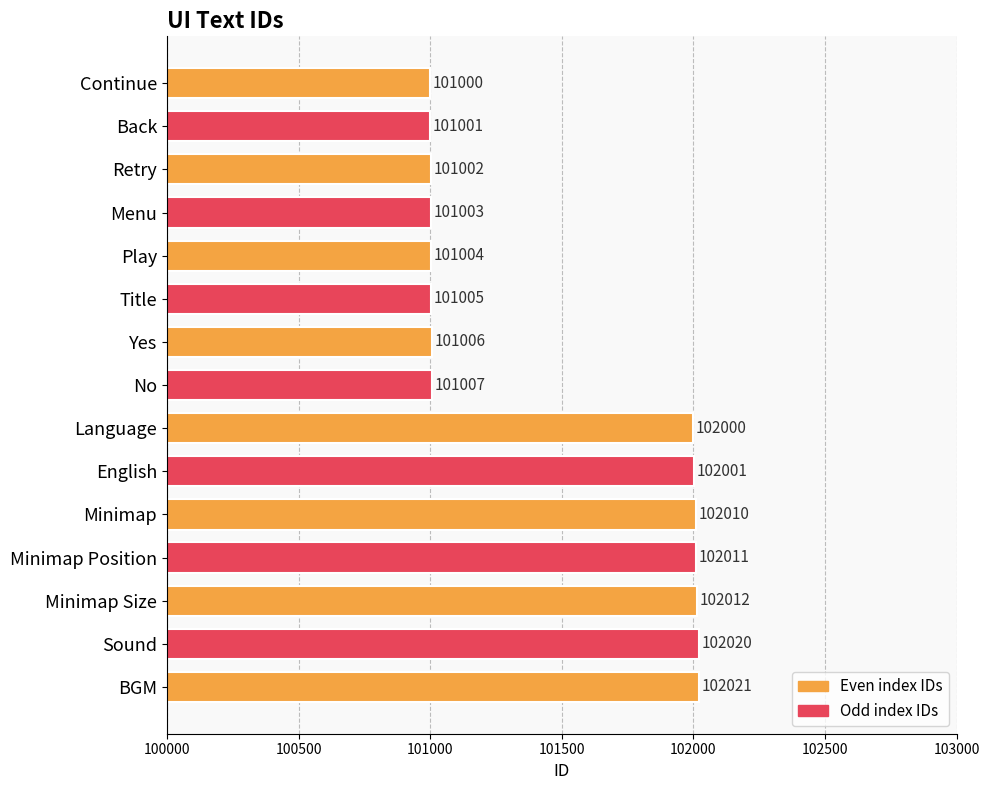

Reading top to bottom, list all the values displayed in this chart.

Continue=101000	Back=101001	Retry=101002	Menu=101003	Play=101004	Title=101005	Yes=101006	No=101007	Language=102000	English=102001	Minimap=102010	Minimap Position=102011	Minimap Size=102012	Sound=102020	BGM=102021